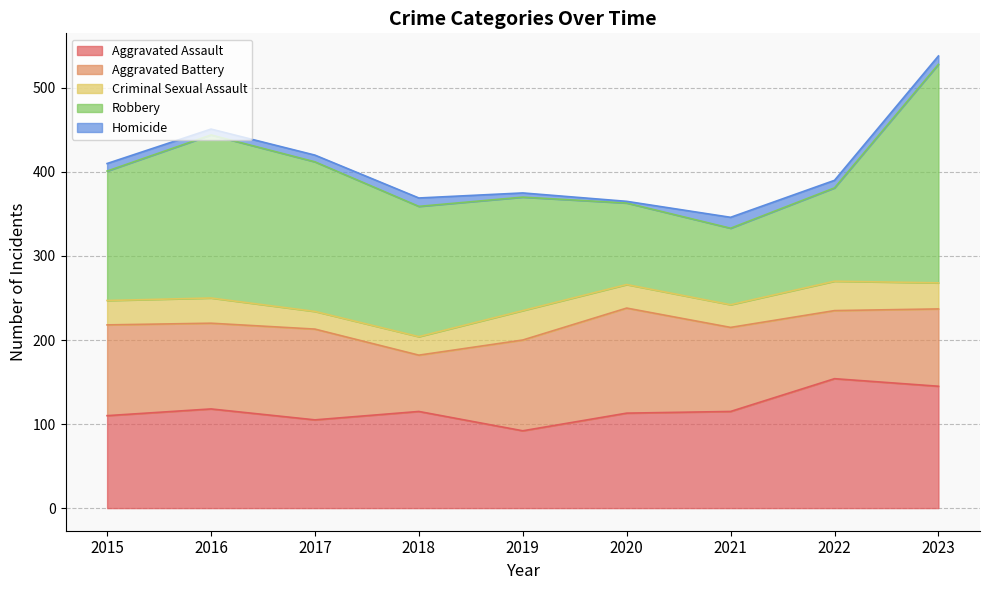

The value of Homicide at 2017 is 8. True or false?

True